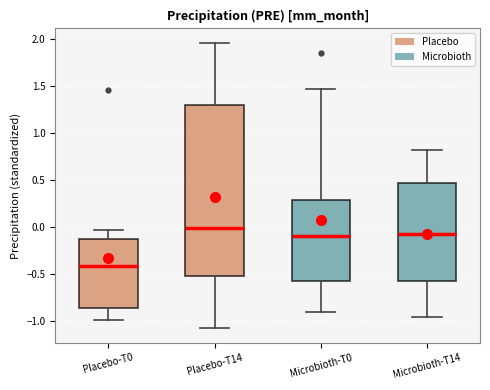

Which box's median line is the lowest?

Placebo-T0